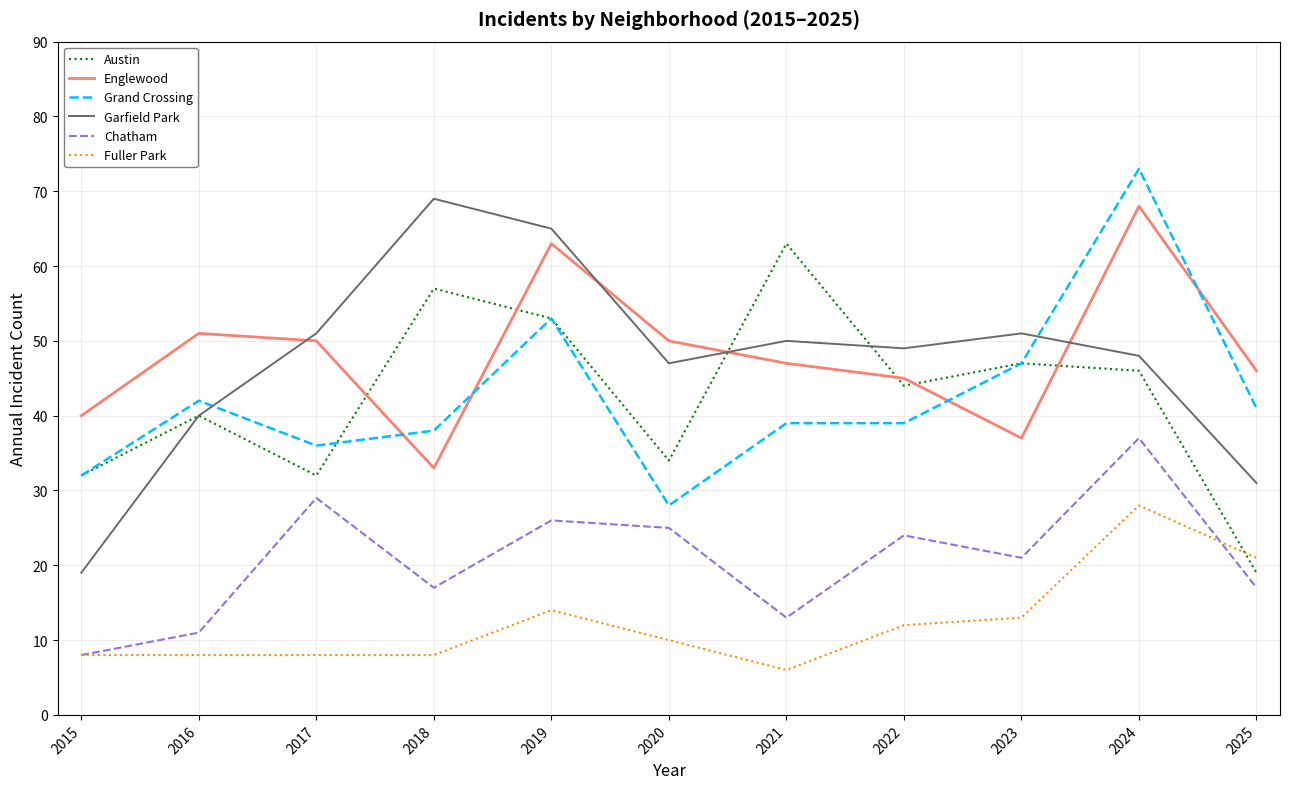

How many intersections are there between Garfield Park and Englewood?

4